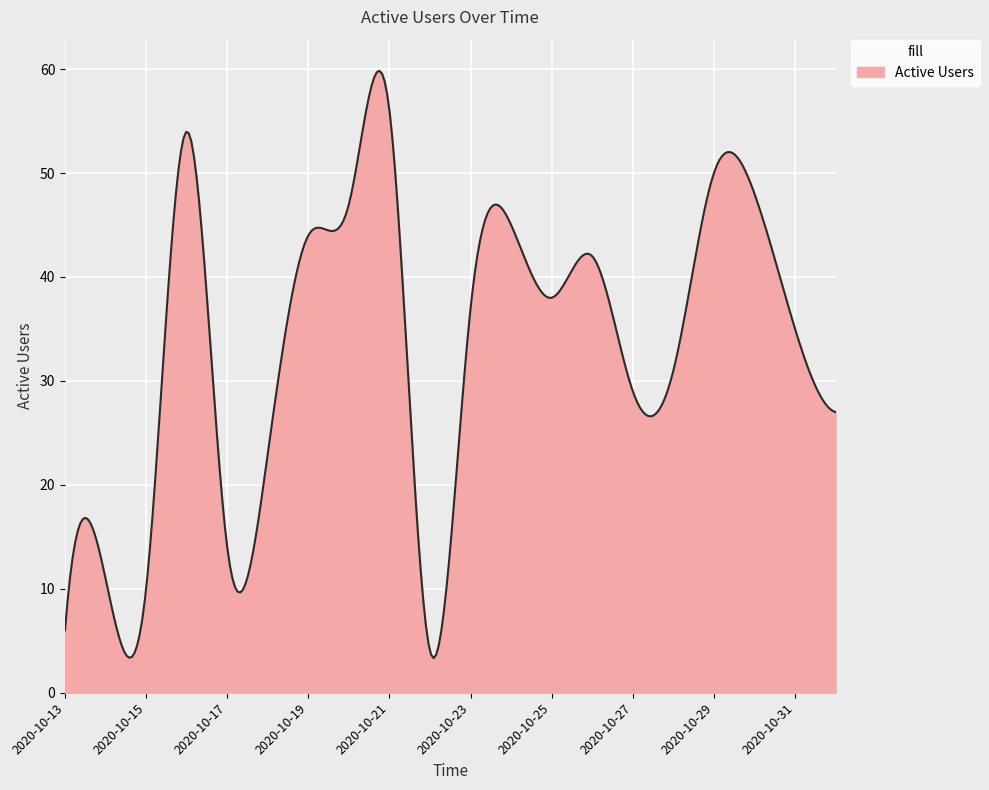

What is the difference between the maximum and minimum values?

56.5